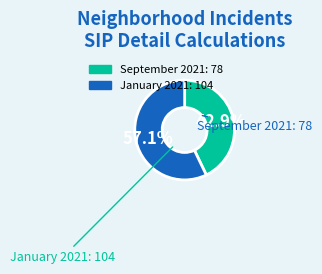

What is the smallest slice in the pie chart?

September 2021